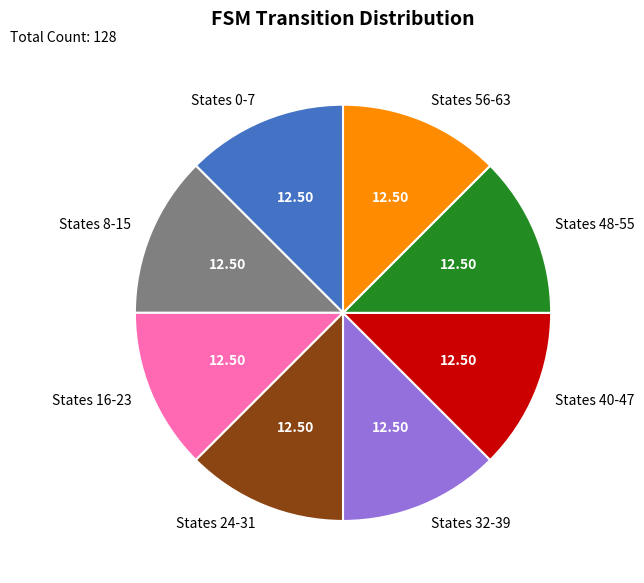

How many segments does this pie chart have?

8